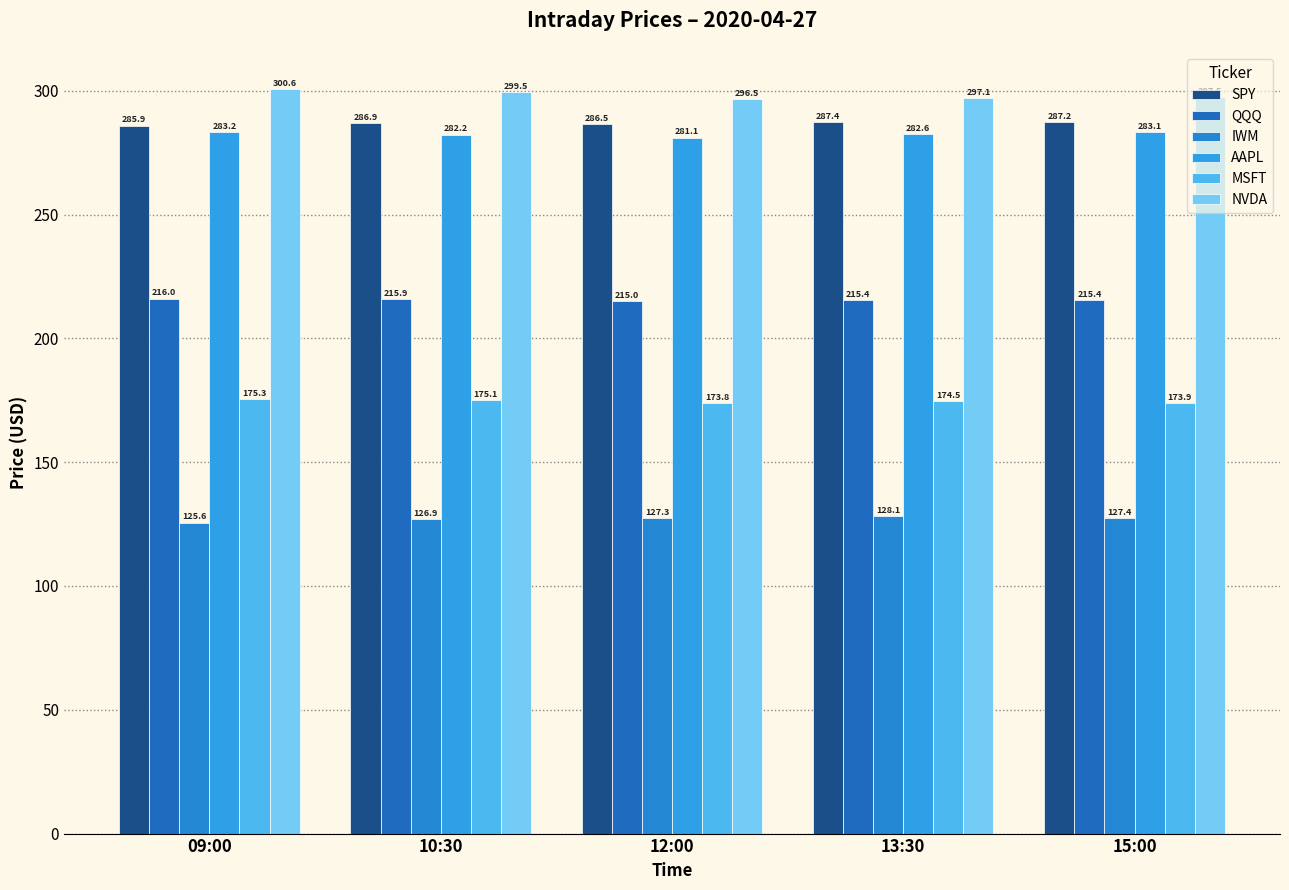

What is the minimum value for SPY?

285.9